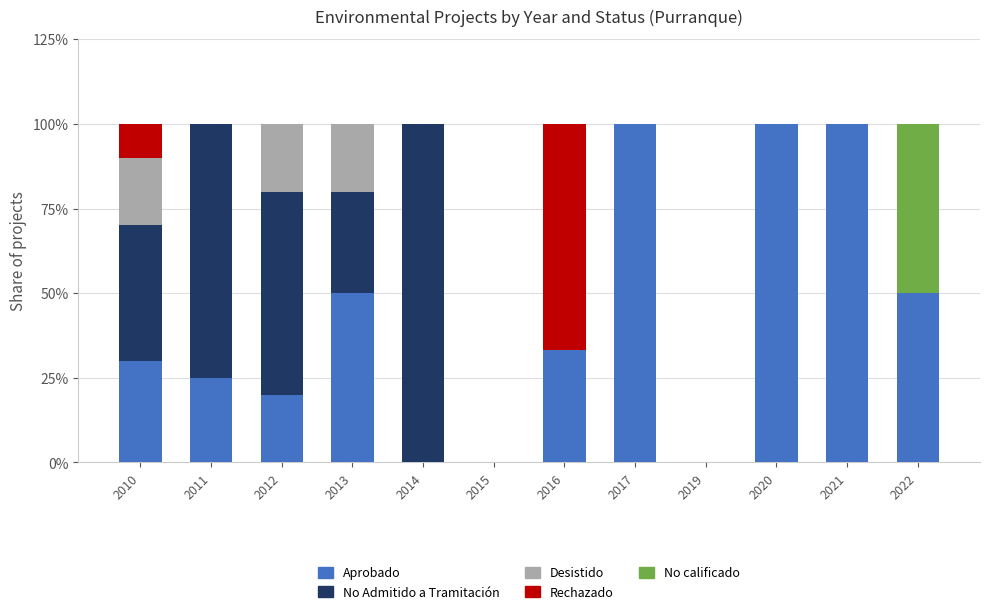

What is the total value across all series at 2011?

100.0